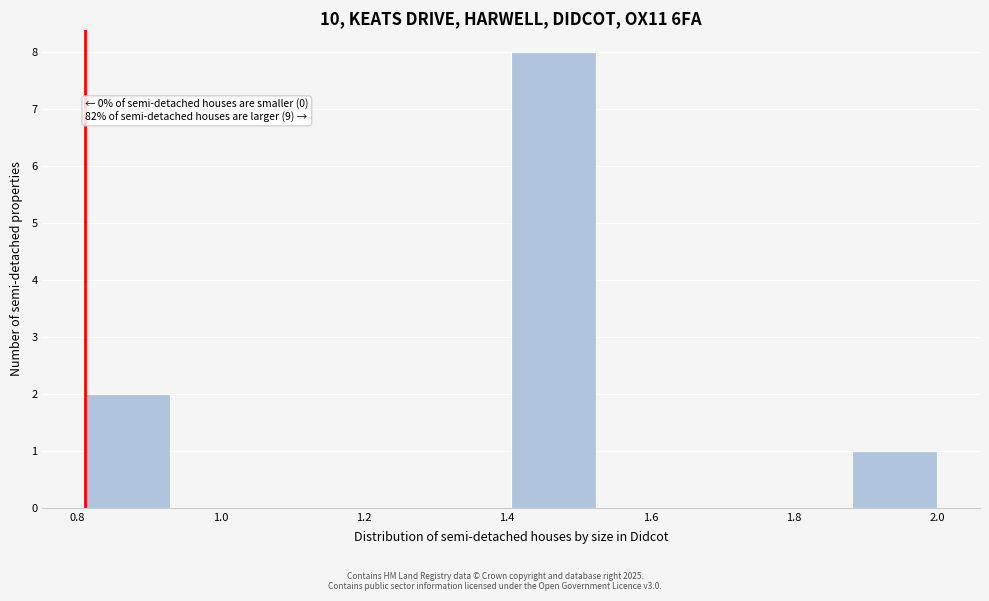

Over which range of the x-axis is the bar tallest?

1.40 to 1.52